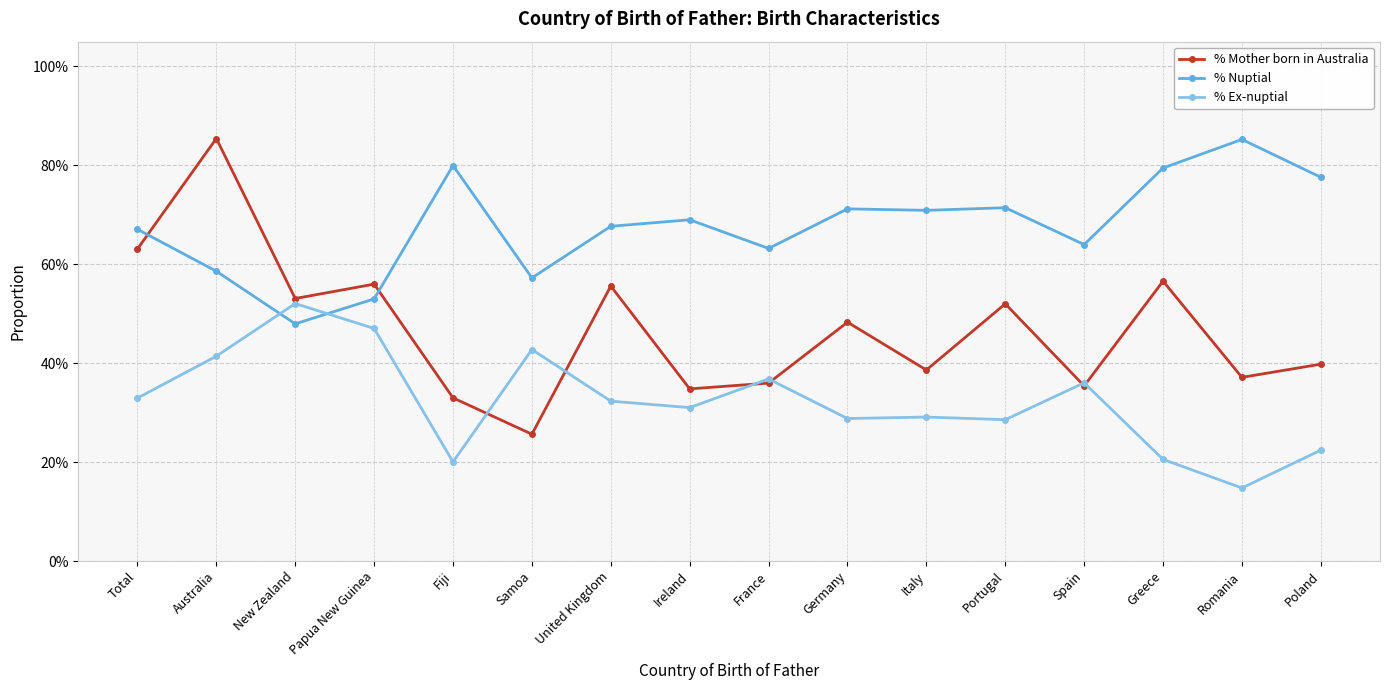

After their last crossing, which series has the higher values: % Nuptial or % Ex-nuptial?

% Nuptial